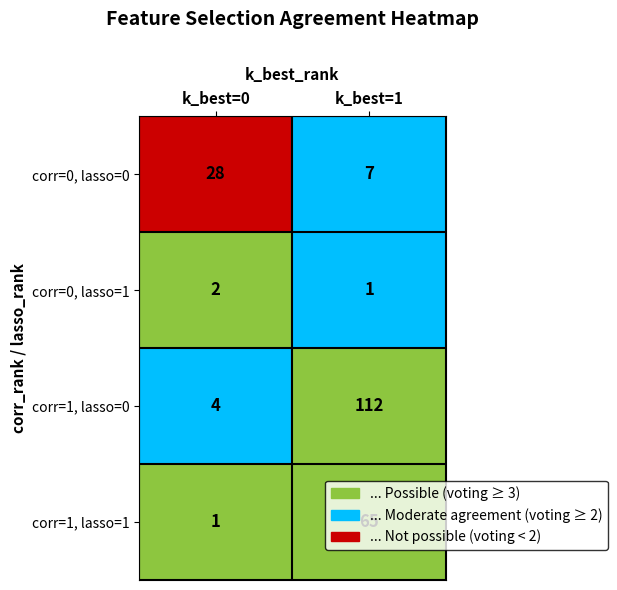

What value does the corr=1, lasso=1 series have at k_best=1, to the nearest 5?

65